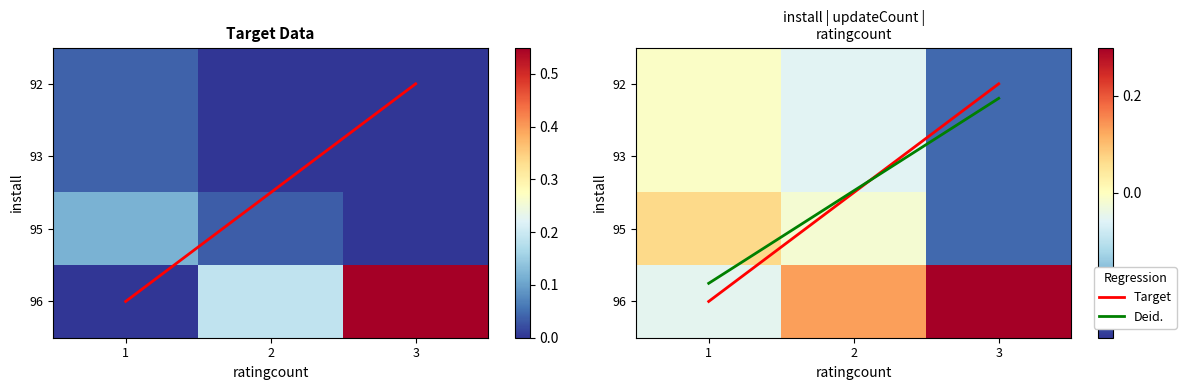

What is the sum of all Deid. values?

4.4